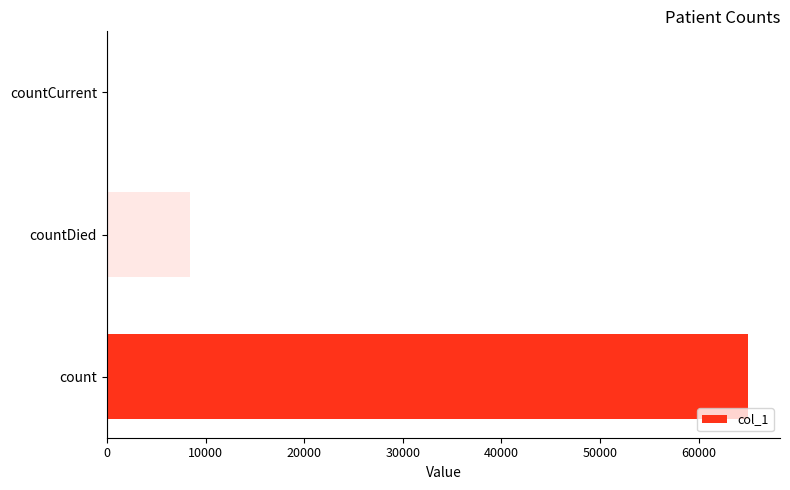

Rank the categories by value from highest to lowest.

count, countDied, countCurrent